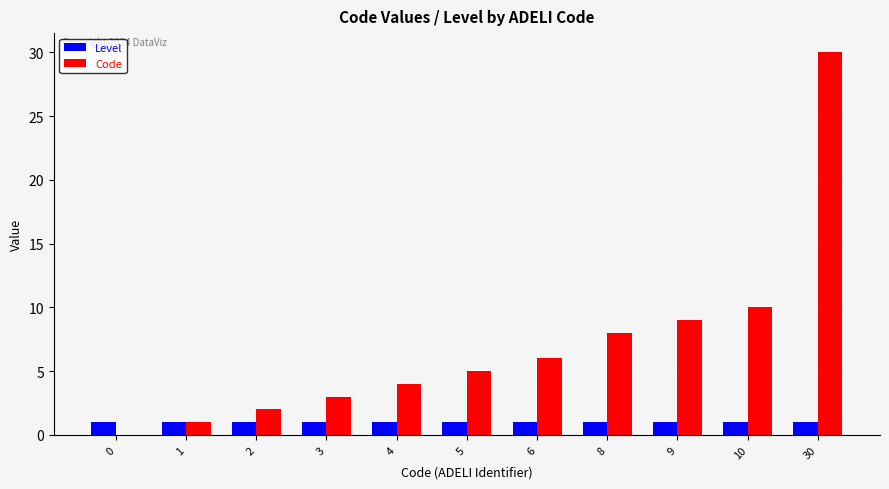

Which series has the widest spread of values?

Code